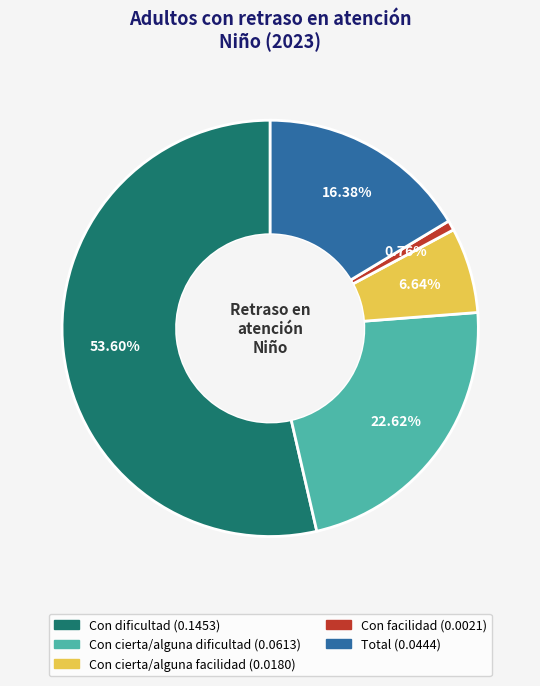

To the nearest percent, what portion does Con dificultad represent?

54%